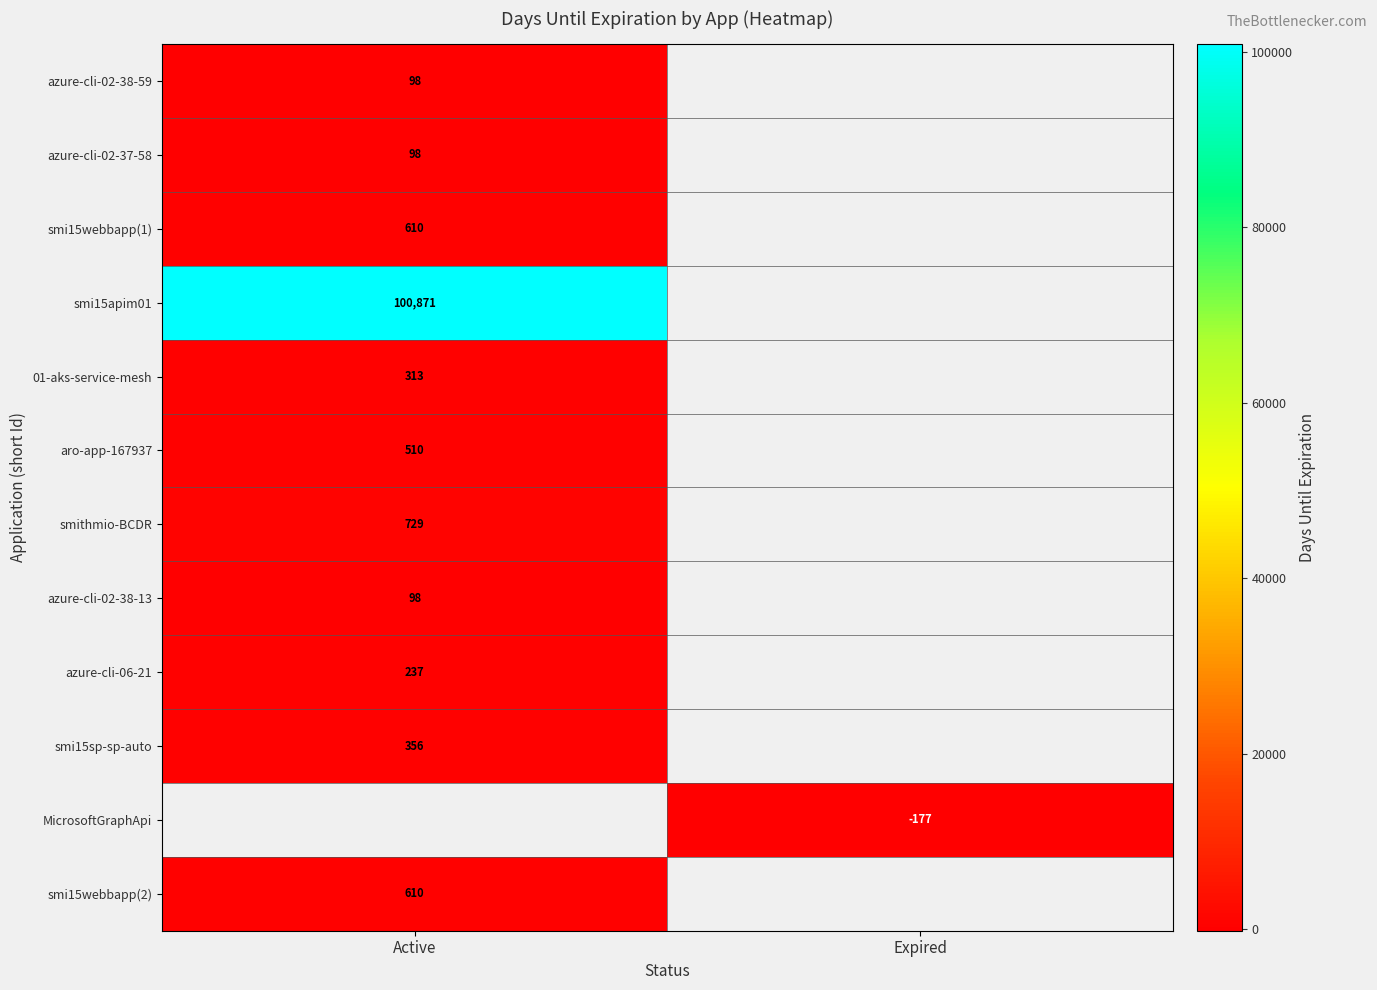

At how many categories does at least one series exceed 1783?

1